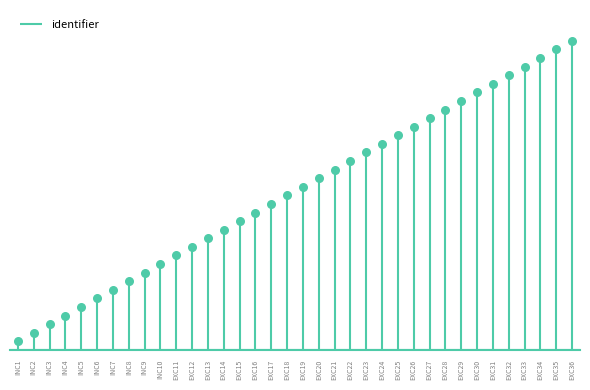

What is the change in value from INC8 to EXC14?

+6